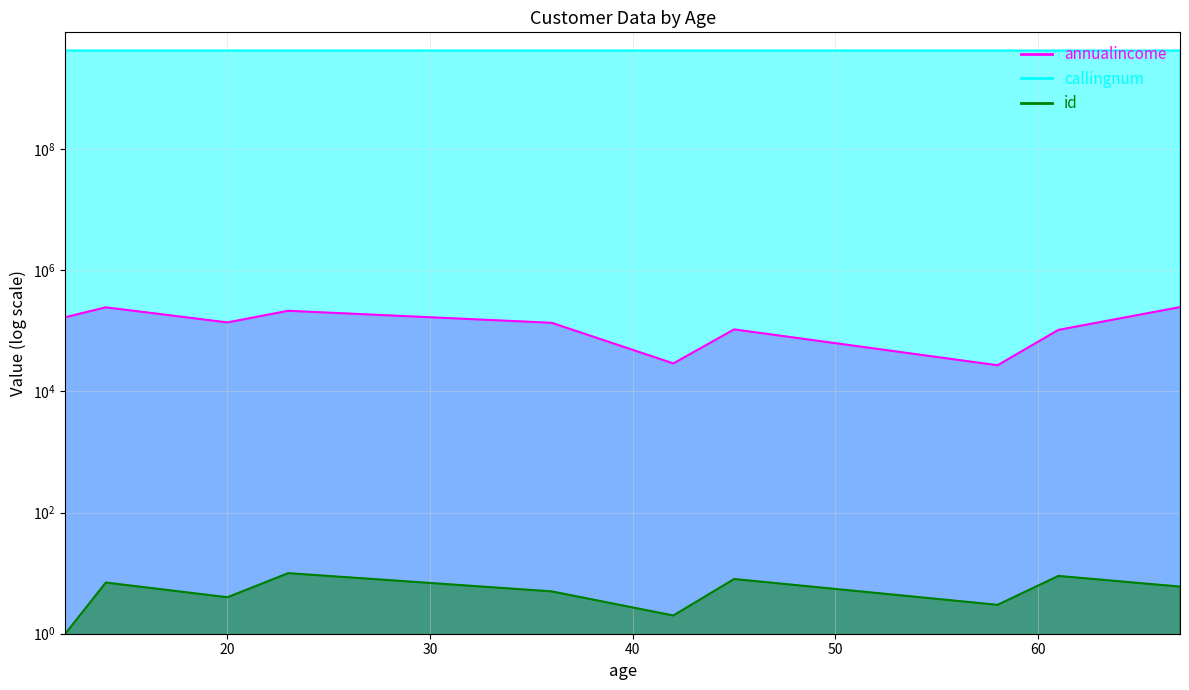

Is the value of callingnum at 36 greater than the value of annualincome at 61?

Yes